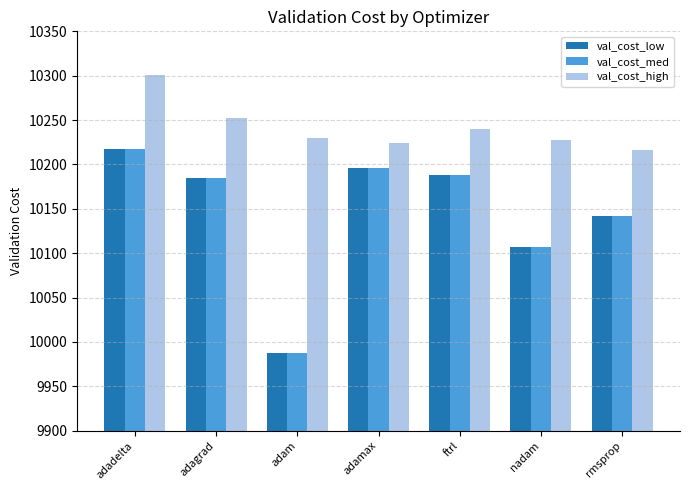

At how many categories does at least one series exceed 10003?

7